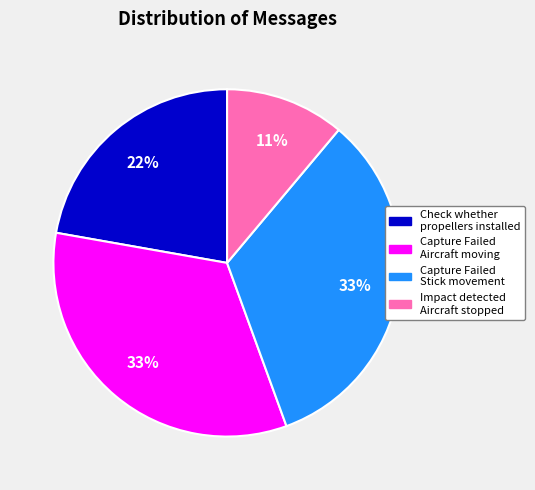

To the nearest percent, what is the average slice percentage?

25%